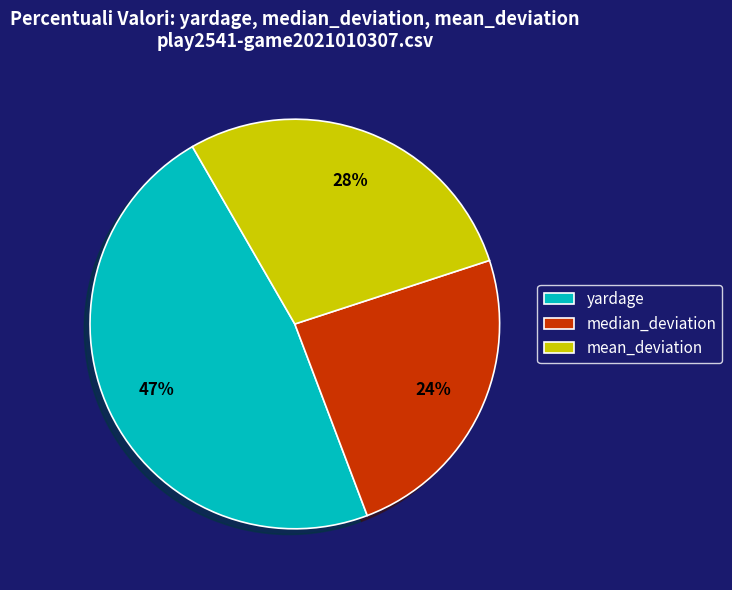

Does yardage account for over 50% of the chart?

No